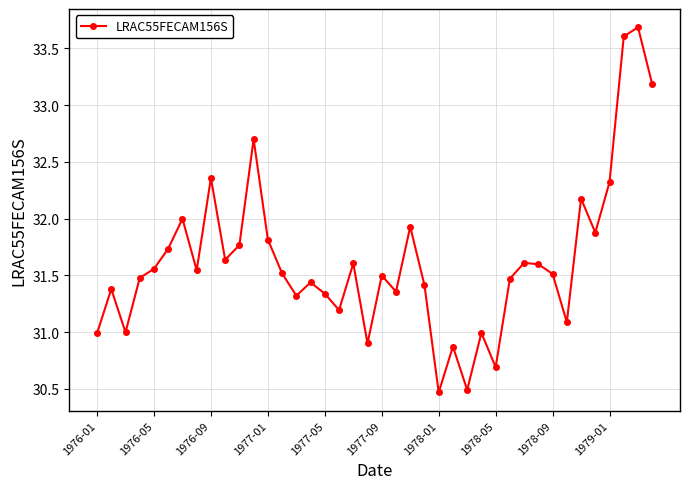

How many lines are shown in the chart?

1